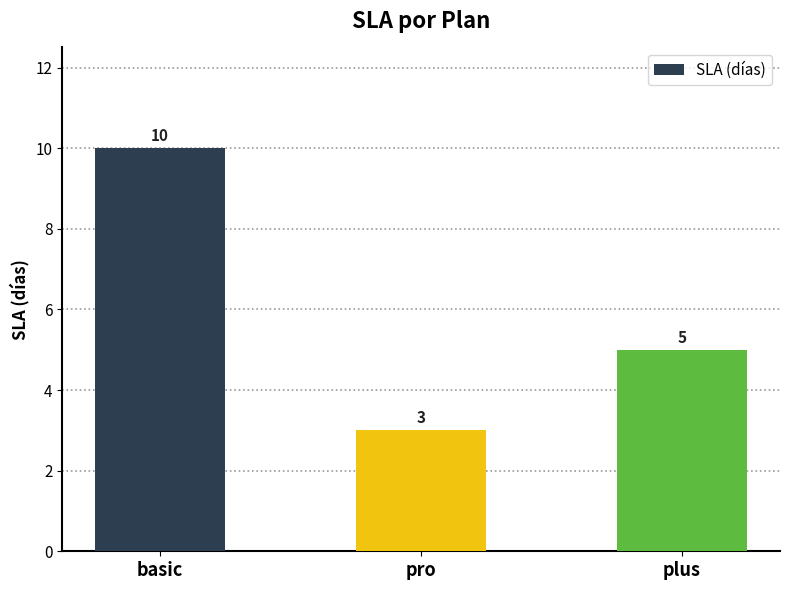

Between basic and plus, which is larger?

basic